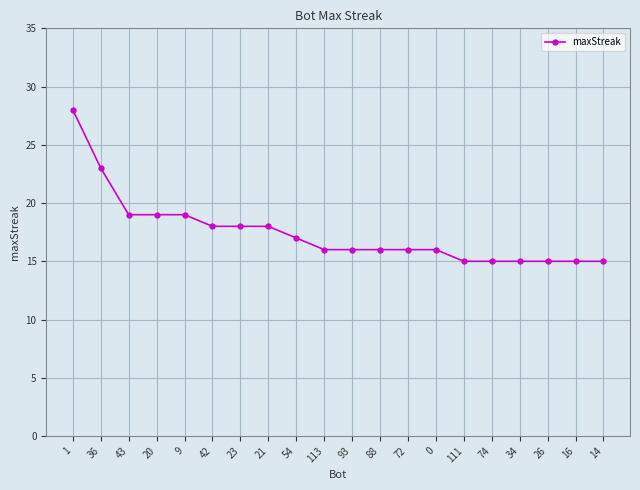

What value does the data have at 54, to the nearest 10?

20